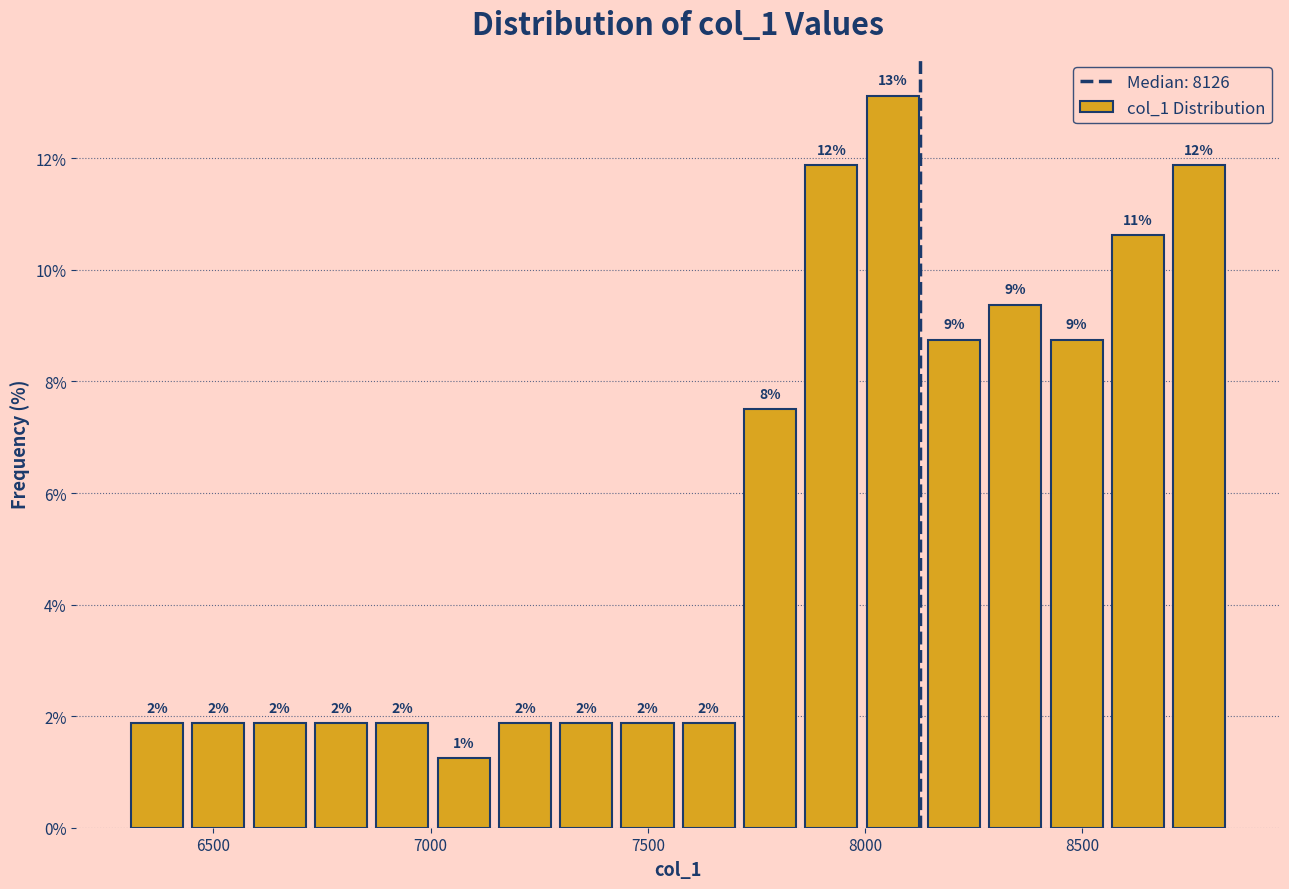

Read against the x-axis, roughly where is the centre of the tallest bar?

8050